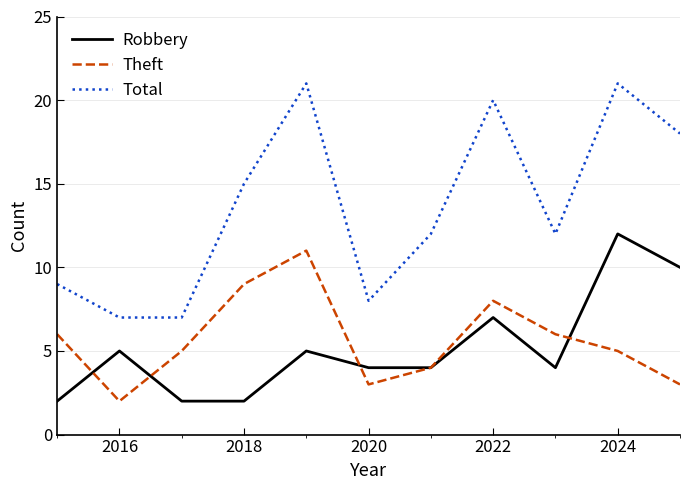

What is the greatest value displayed?

21